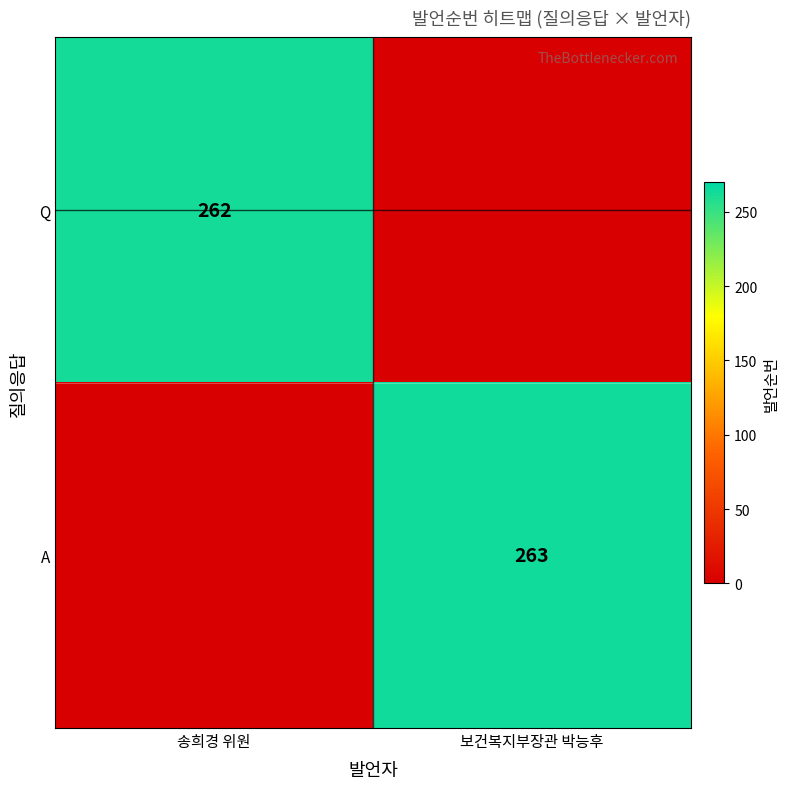

The Q series shows 431 at 송희경 위원. True or false?

False